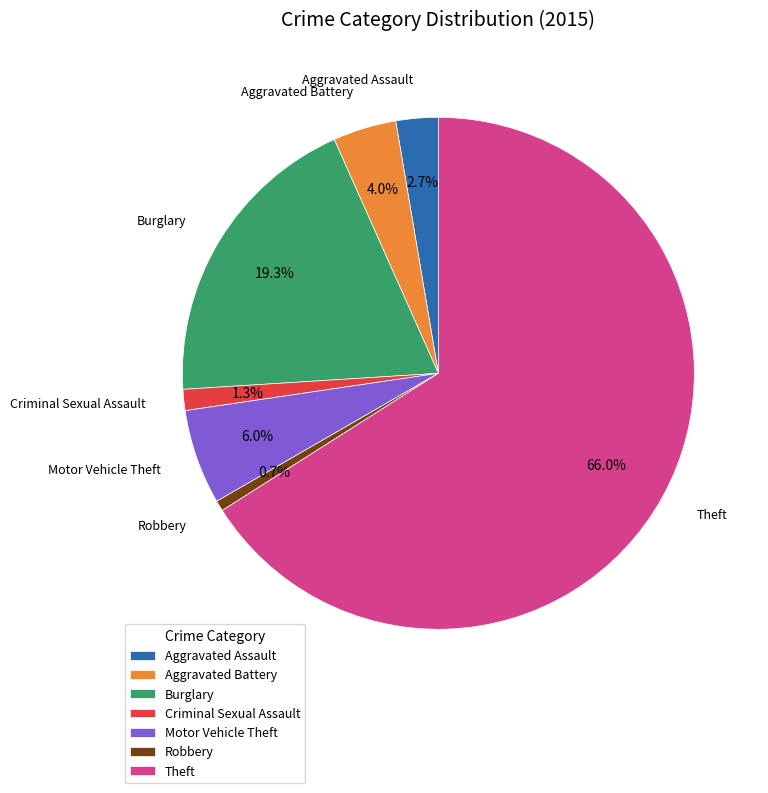

To the nearest percent, what is the difference between the largest and smallest slice percentages?

65%